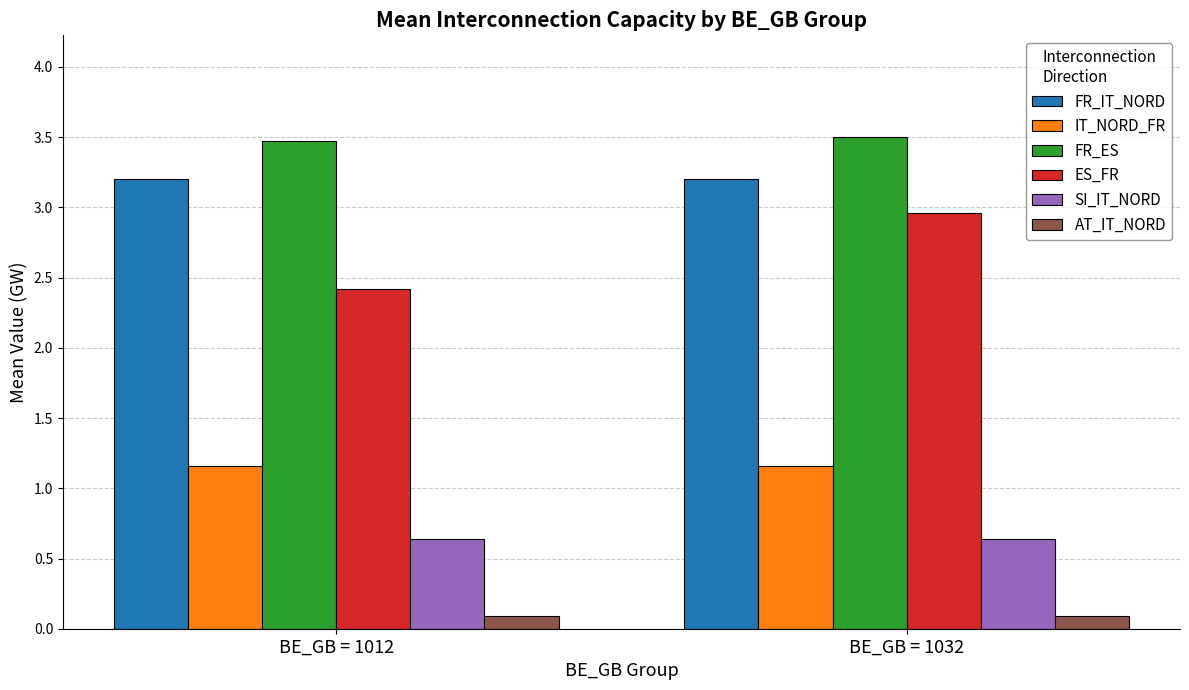

How many distinct data groups are displayed?

6